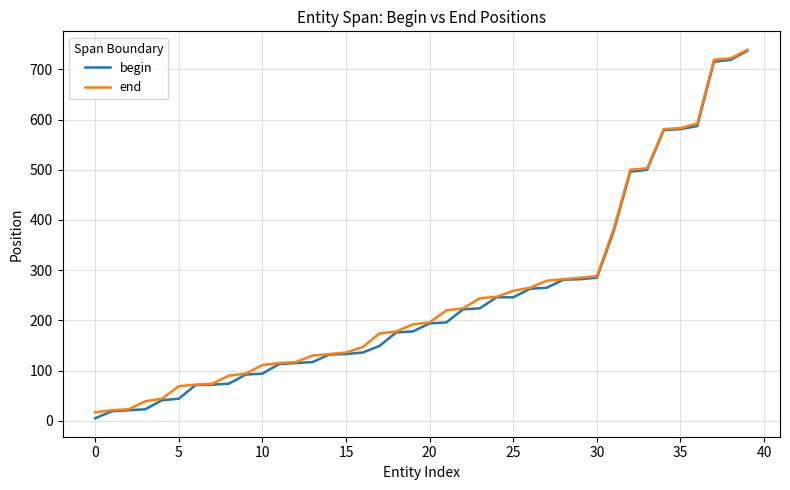

What is the maximum value shown in the chart?

739